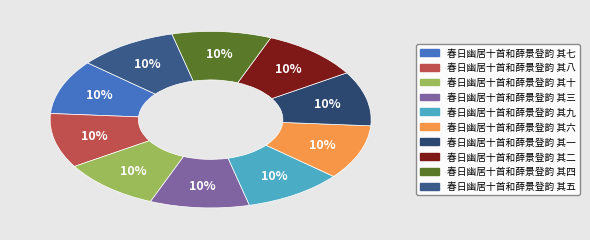

To the nearest percent, what is the combined percentage of 春日幽居十首和薛景登韵 其三 and 春日幽居十首和薛景登韵 其四?

20%